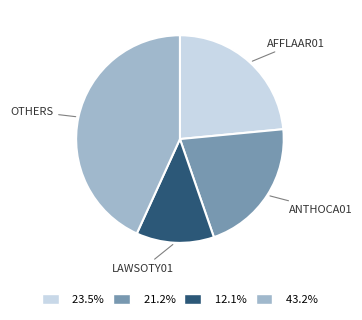

Does 21.2% represent more than half of the total?

No